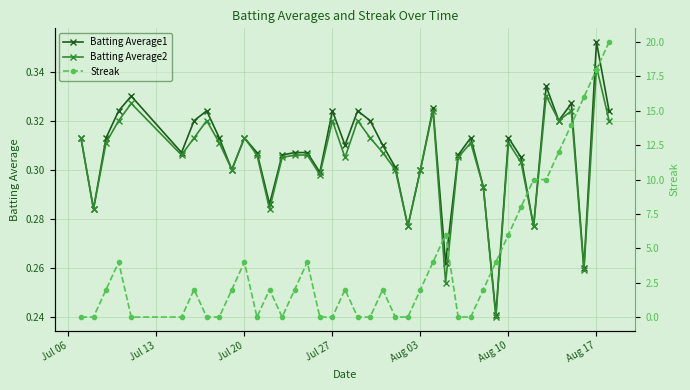

True or false: Batting Average1 has more than 1 interior local peaks.

True